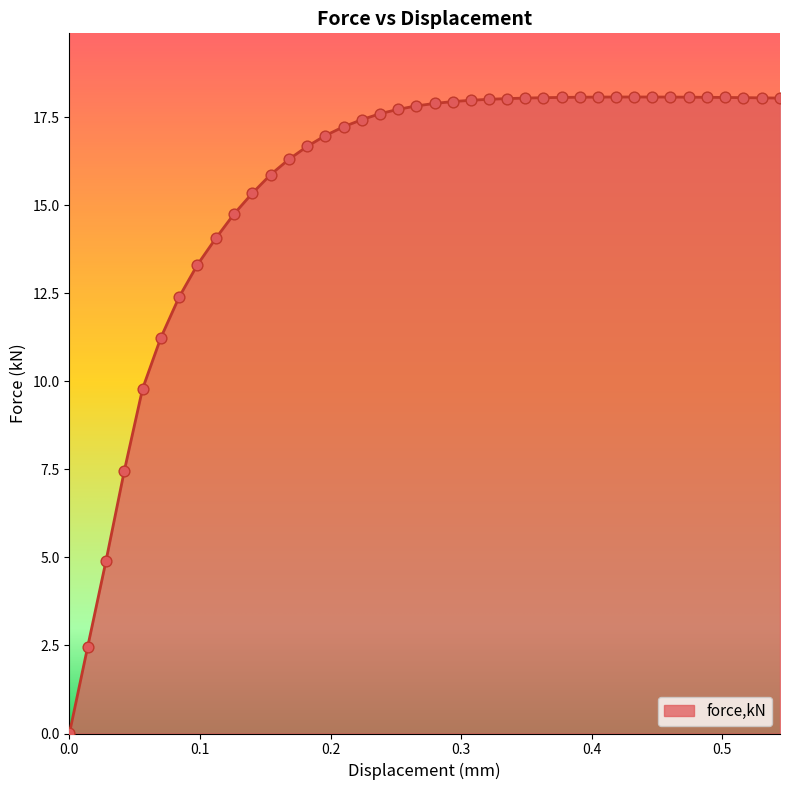

What is the difference between the maximum and minimum values?

18.1